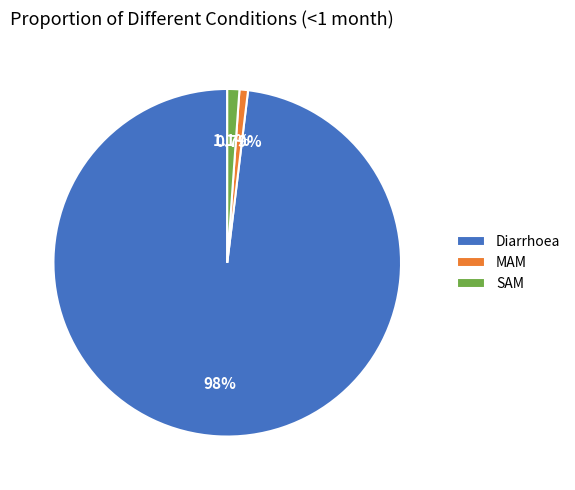

What is the largest slice in the pie chart?

Diarrhoea